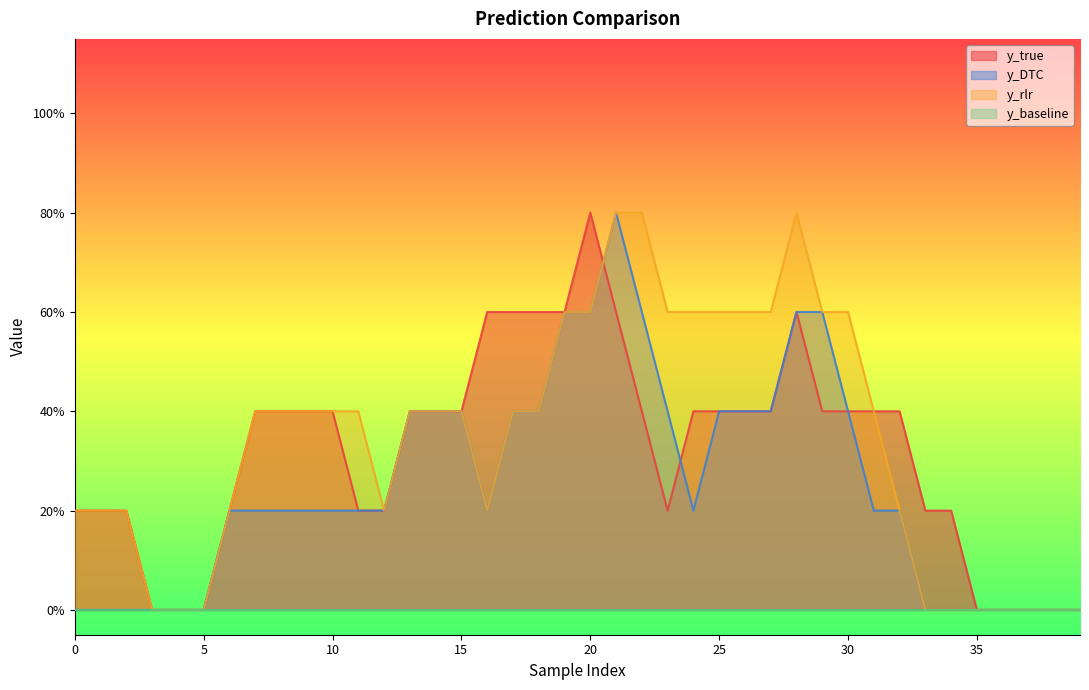

The y_DTC series shows 0 at 20. True or false?

False